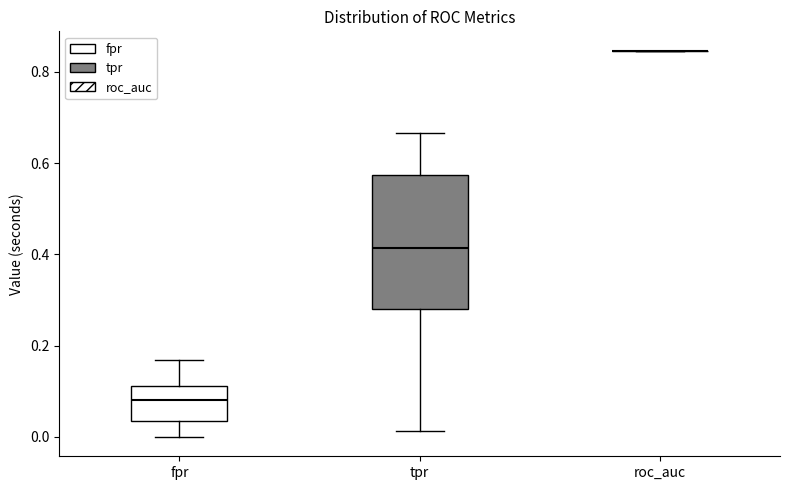

Where does the lower whisker of the box for fpr end on the y-axis? The values are not printed on the chart, so give them approximately, as read against the axis.

0.00